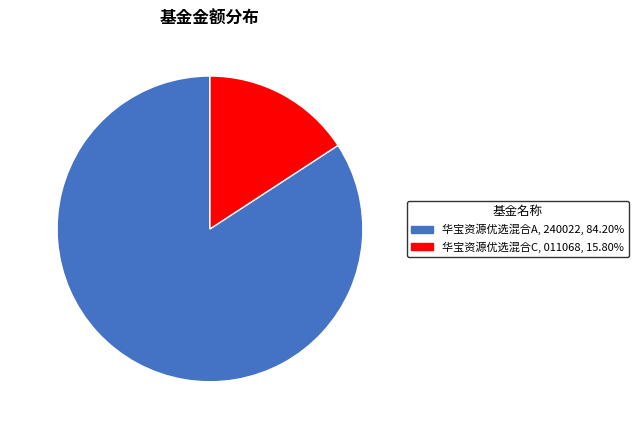

Is it true that 华宝资源优选混合C is 22% of the pie?

False